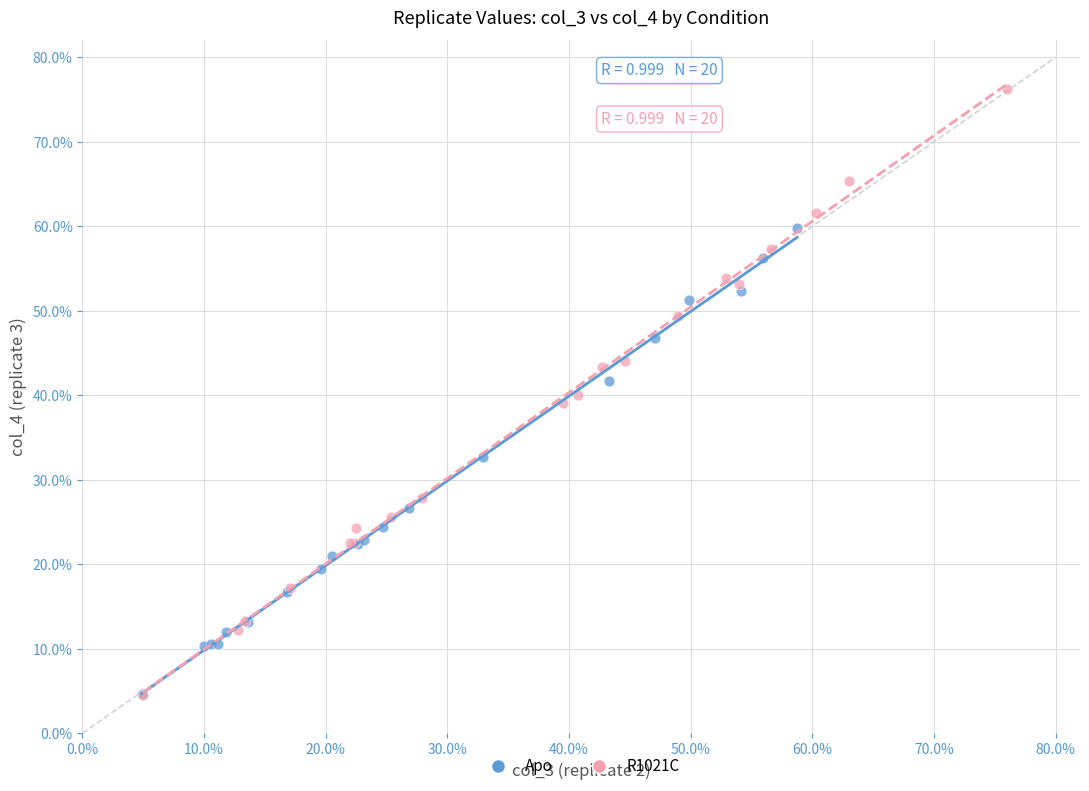

Which series has the largest Y range (max minus min)?

R1021C